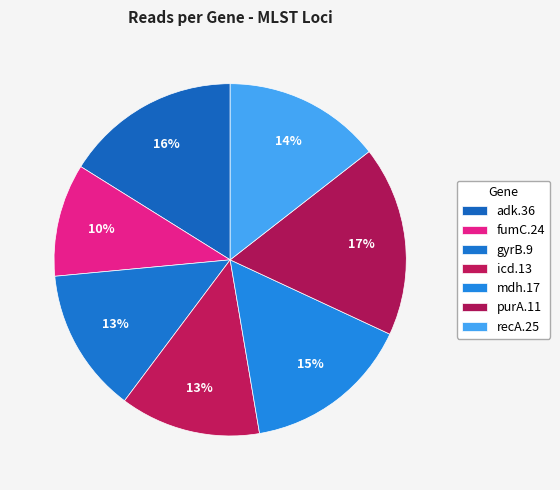

Rank the categories by value from lowest to highest.

fumC.24, icd.13, gyrB.9, recA.25, mdh.17, adk.36, purA.11